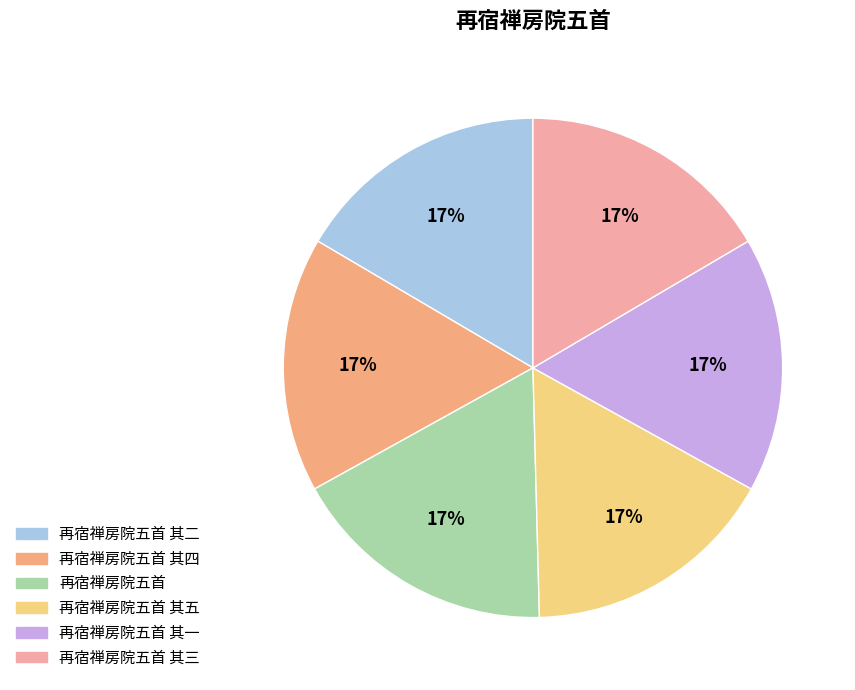

Is there a majority slice in this chart?

No